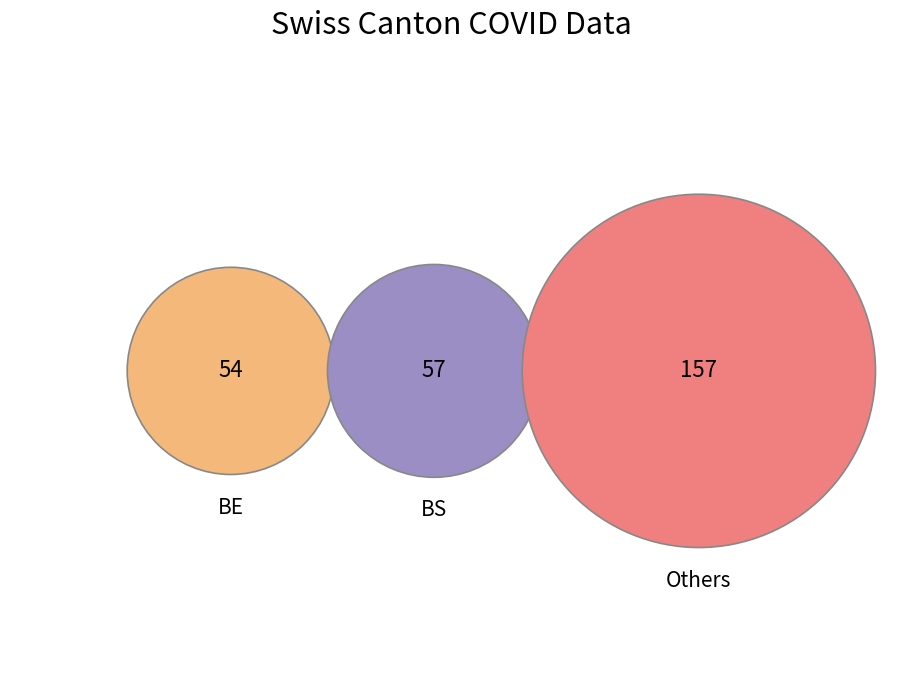

Does ZH represent more than half of the total?

No